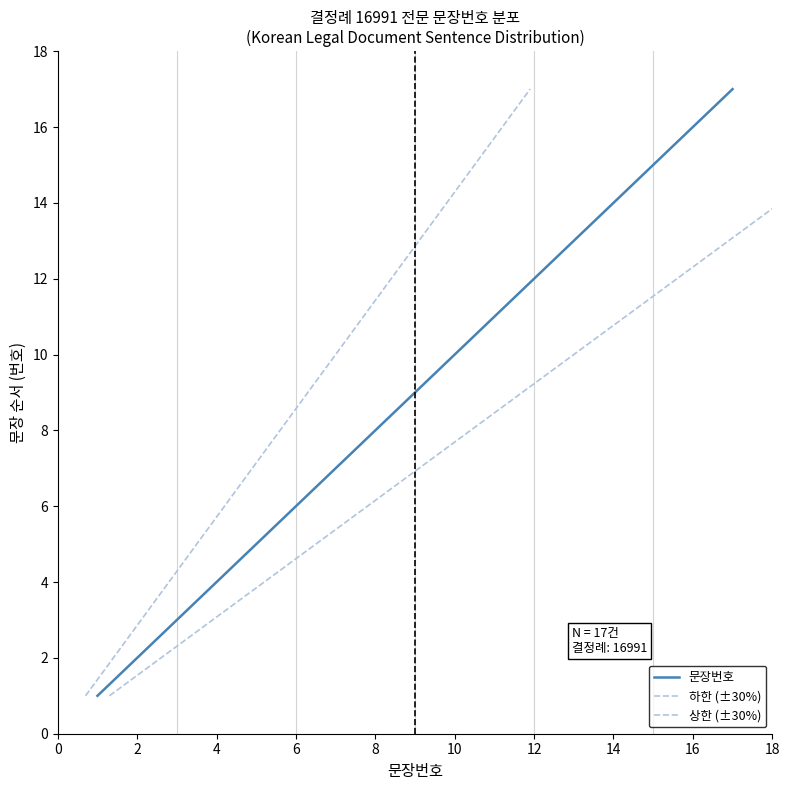

Reading left to right, what are all the values shown in this chart?

문장번호: 1	2	3	4	5	6	7	8	9	10	11	12	13	14	15	16	17
하한 (±30%): 1	2	3	4	5	6	7	8	9	10	11	12	13	14	15	16	17
상한 (±30%): 1	2	3	4	5	6	7	8	9	10	11	12	13	14	15	16	17